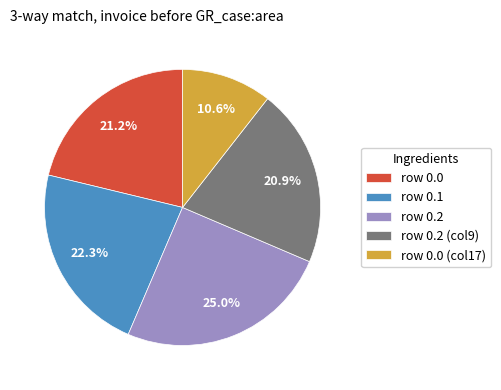

Is row 0.2 (col9) the majority of the pie?

No